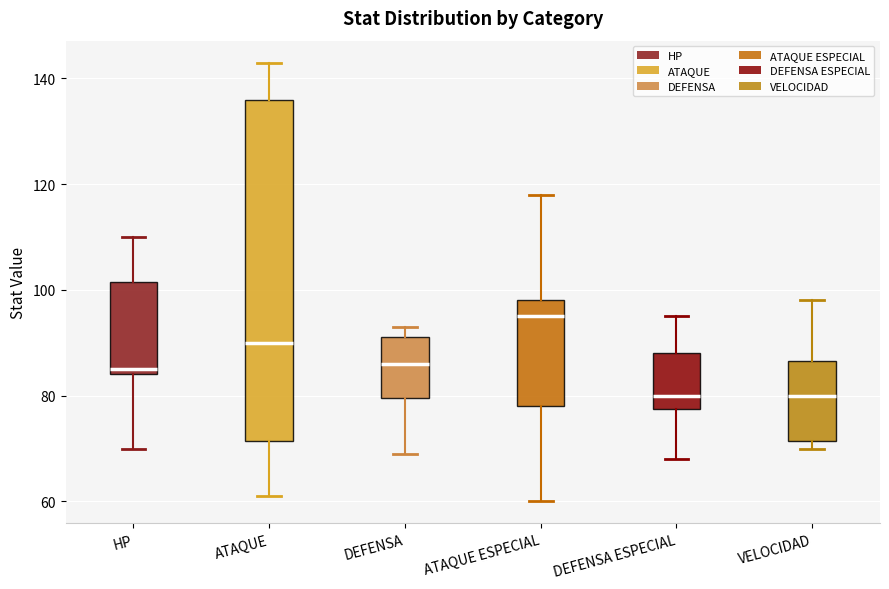

Which box's median line is the highest?

ATAQUE ESPECIAL